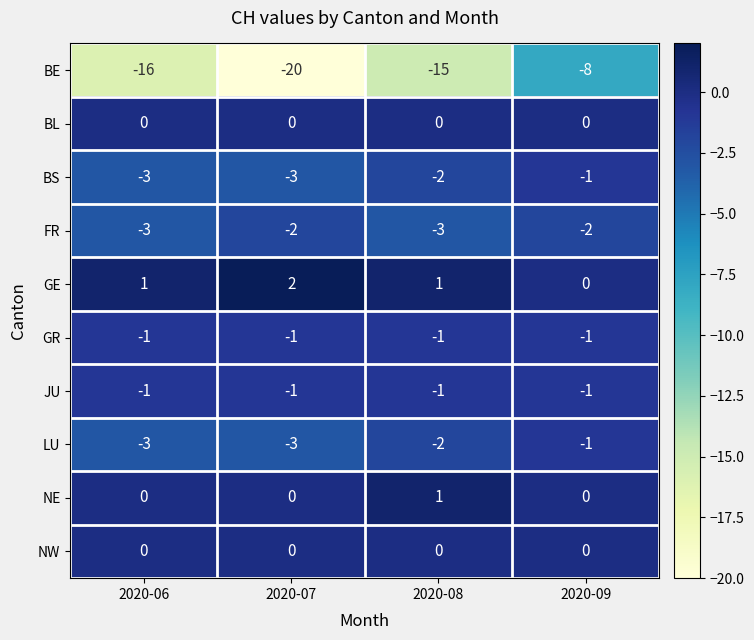

How many distinct data groups are displayed?

10